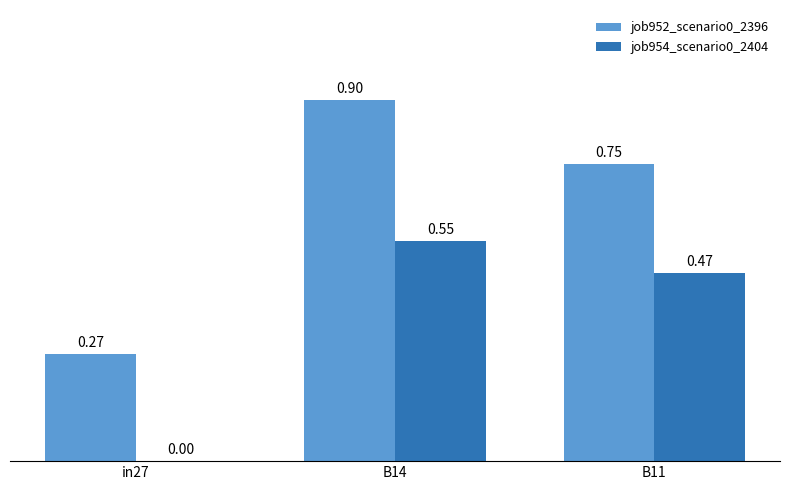

True or false: job952_scenario0_2396 has a value of 0.2 at in27.

False